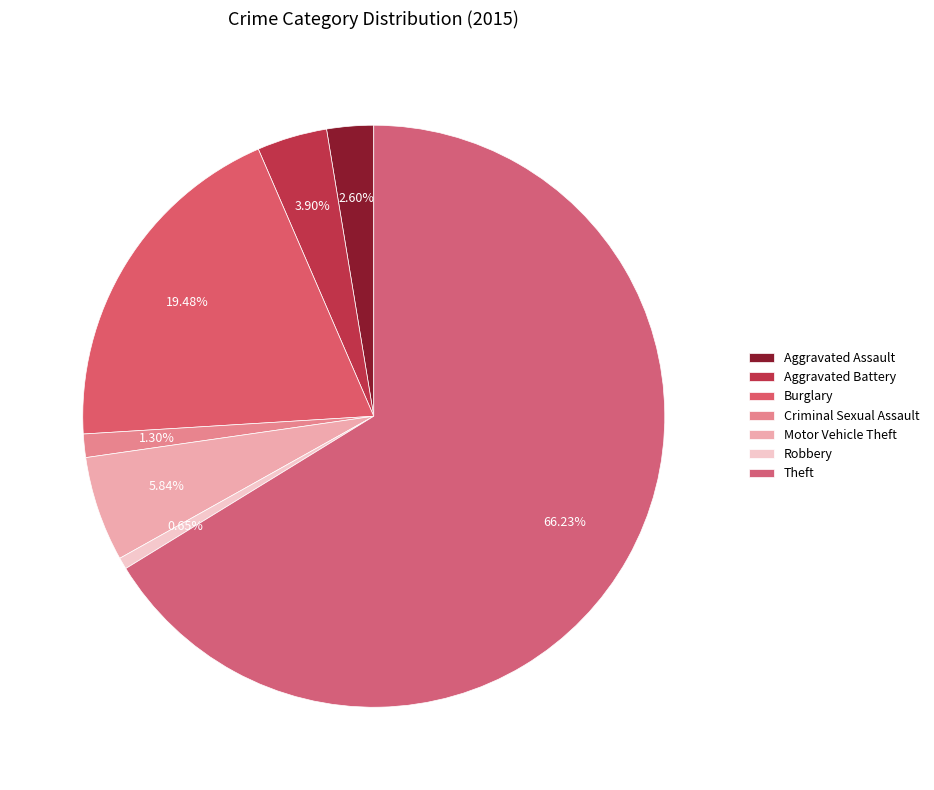

True or false: Burglary accounts for 19% of the total.

True